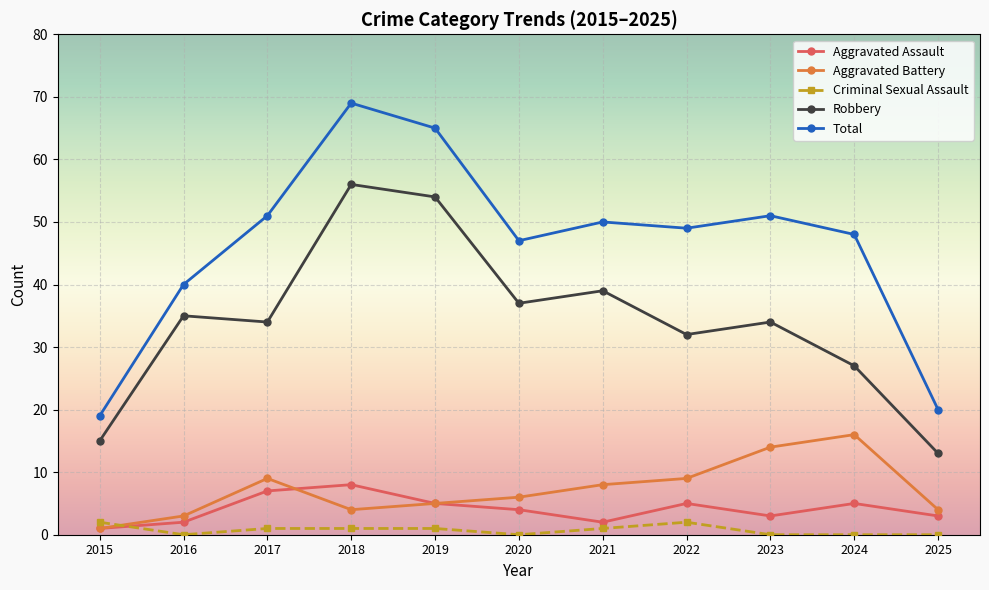

At which category does Total reach its first local valley?

2020